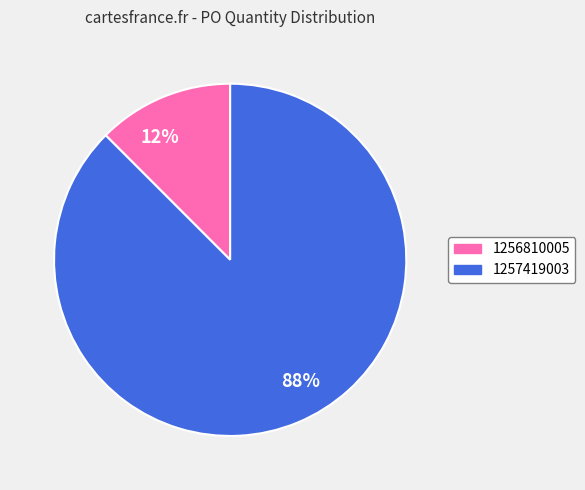

Do 1257419003 and 1256810005 together represent more than half of the pie?

Yes